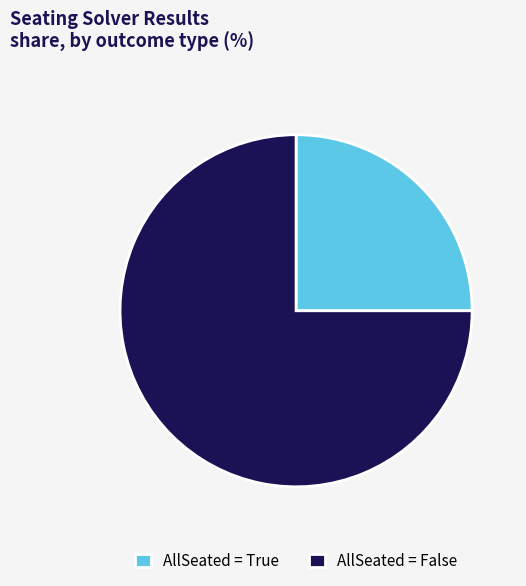

How many segments does this pie chart have?

2